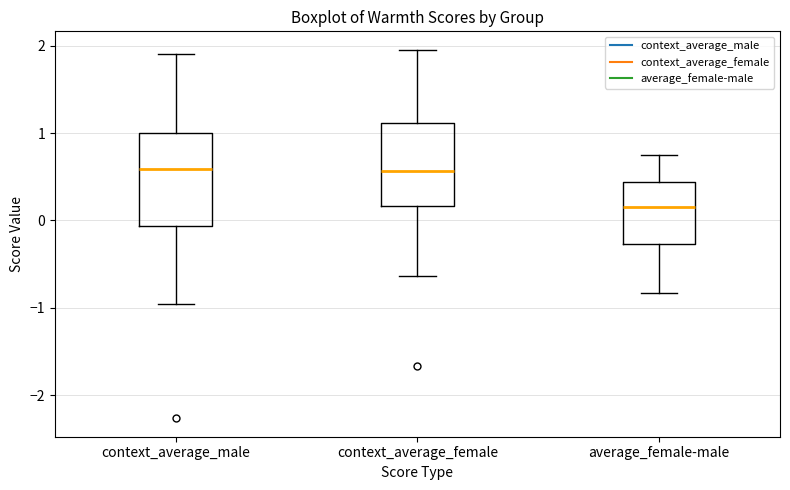

Reading left to right, transcribe this box plot: for each box, give where its median line is, the range the box spans, and where its two whiskers end, as read against the y-axis. The values are not printed on the chart, so give them approximately, as read against the axis.

context_average_male: median 0.6, box -0.1 to 1.0, whiskers -1.0 to 1.9
context_average_female: median 0.6, box 0.2 to 1.1, whiskers -0.6 to 2.0
average_female-male: median 0.2, box -0.3 to 0.4, whiskers -0.8 to 0.8